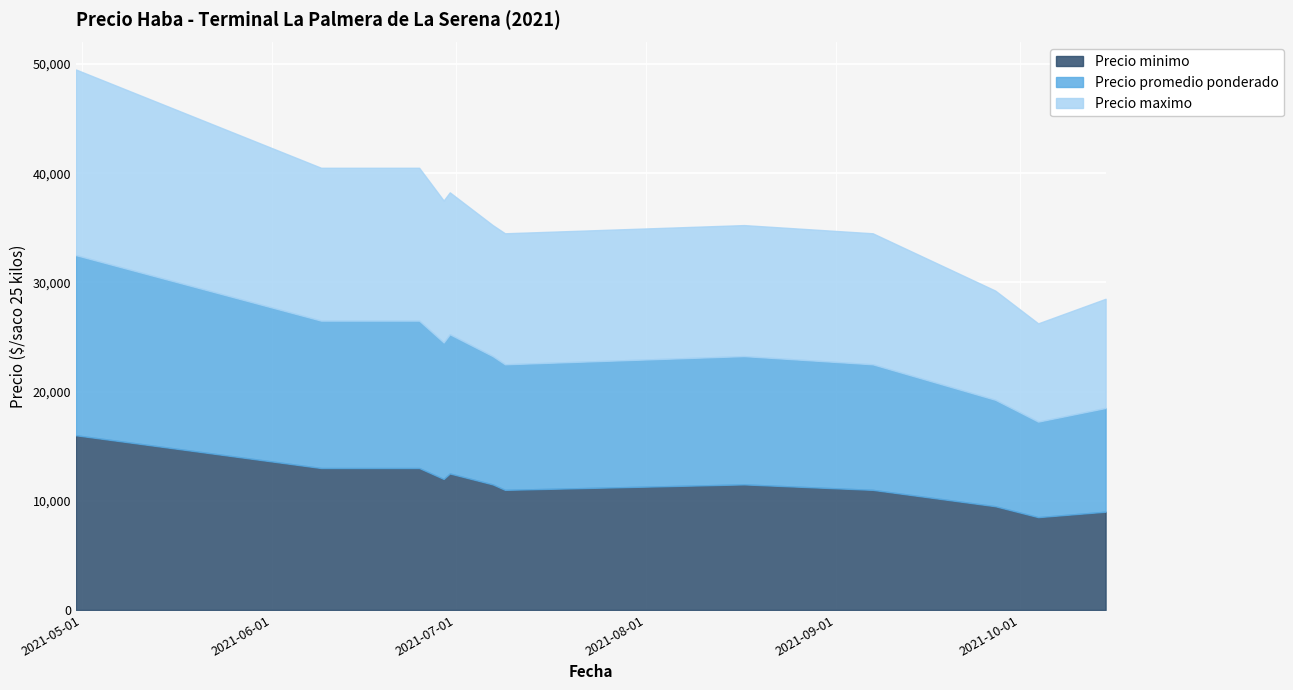

What position from the left is 2021-07-09?

8